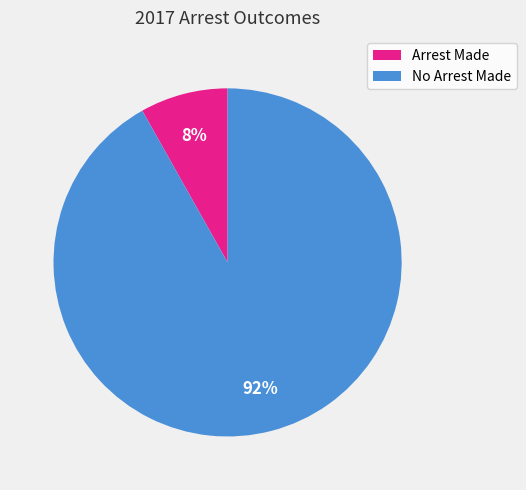

Which has a higher value, Arrest Made or No Arrest Made?

No Arrest Made